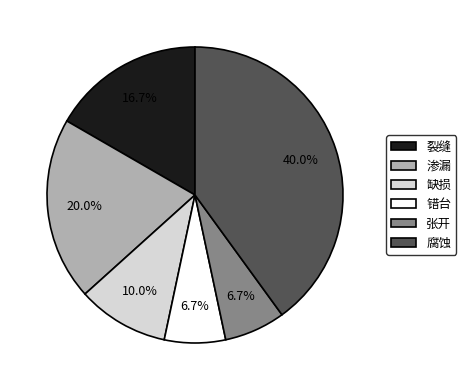

To the nearest percent, what percentage of the pie is 渗漏?

20%